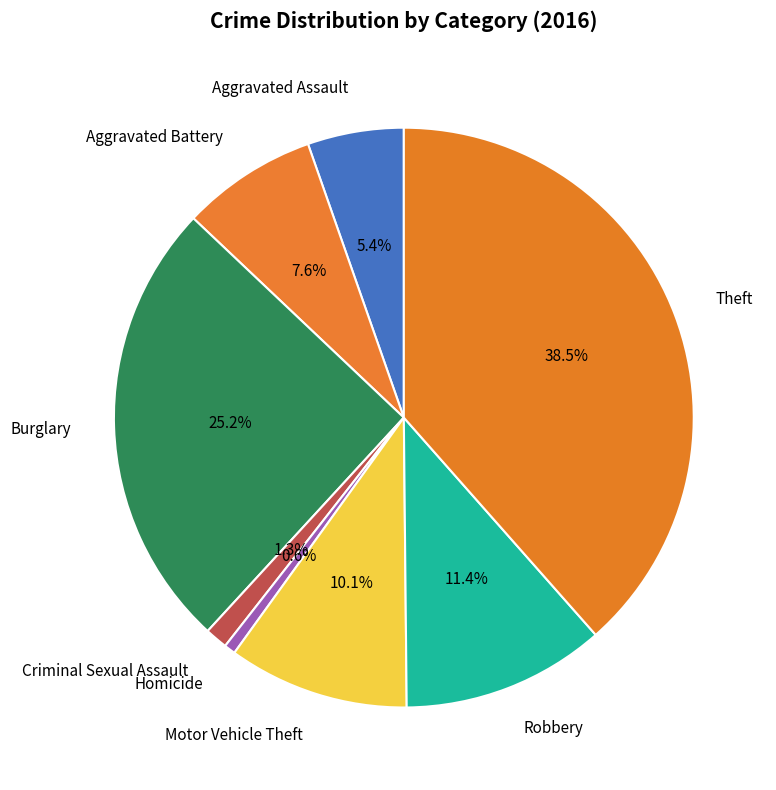

Which category has the biggest portion of the pie?

Theft